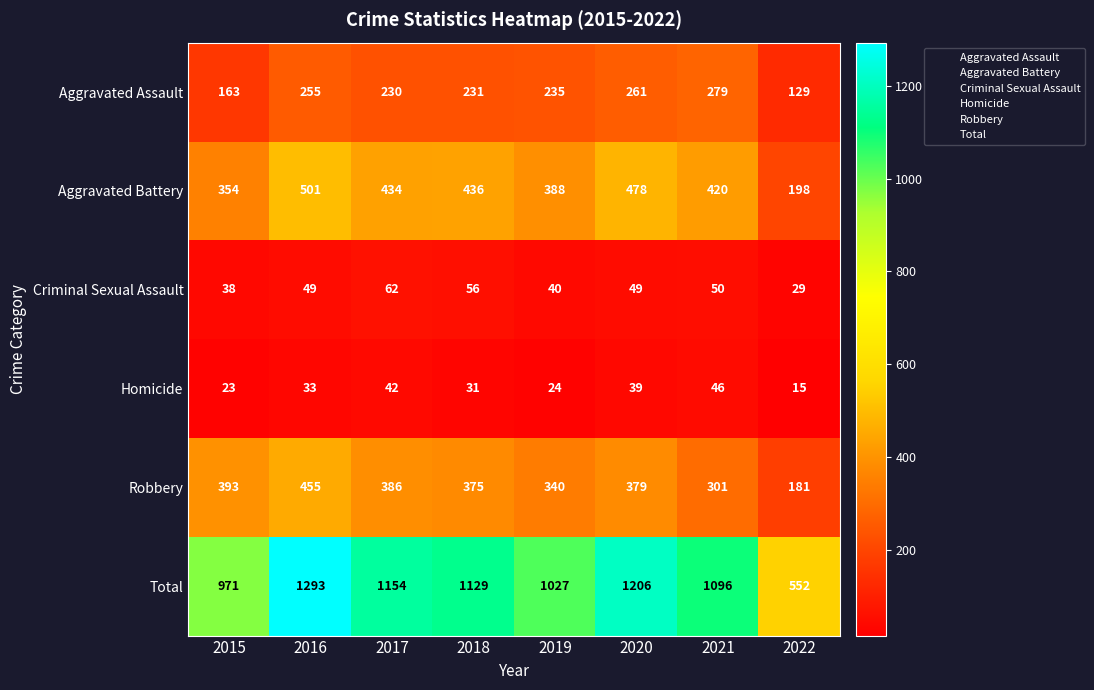

What is the sum of the Robbery values at 2020 and 2018?

754